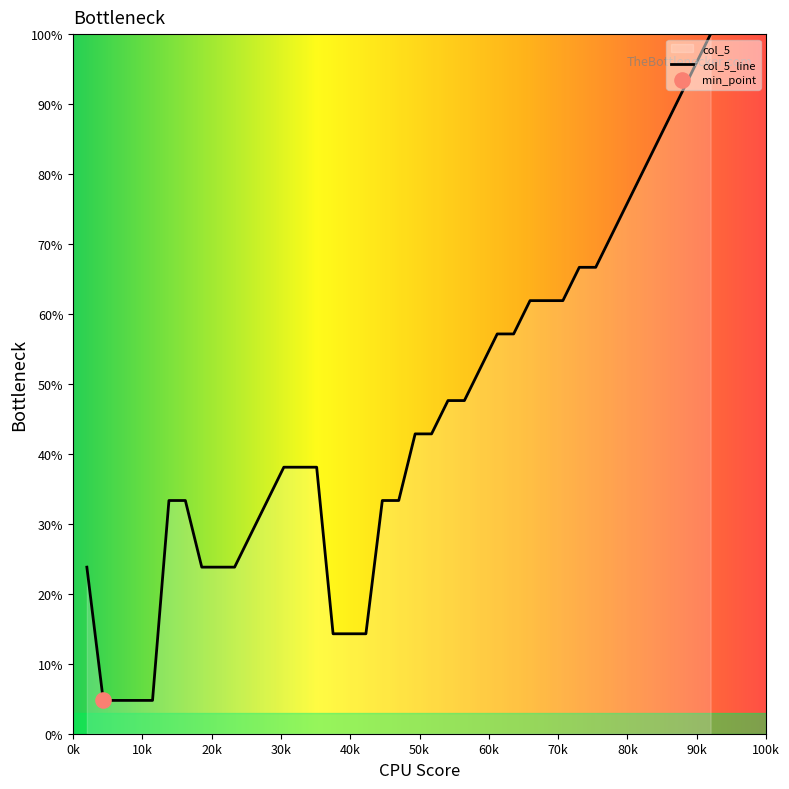

What is the maximum value shown in the chart?

100.0